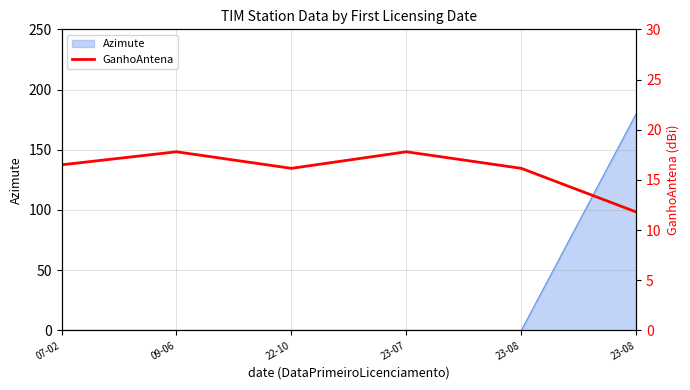

How many values exceed 16?

5